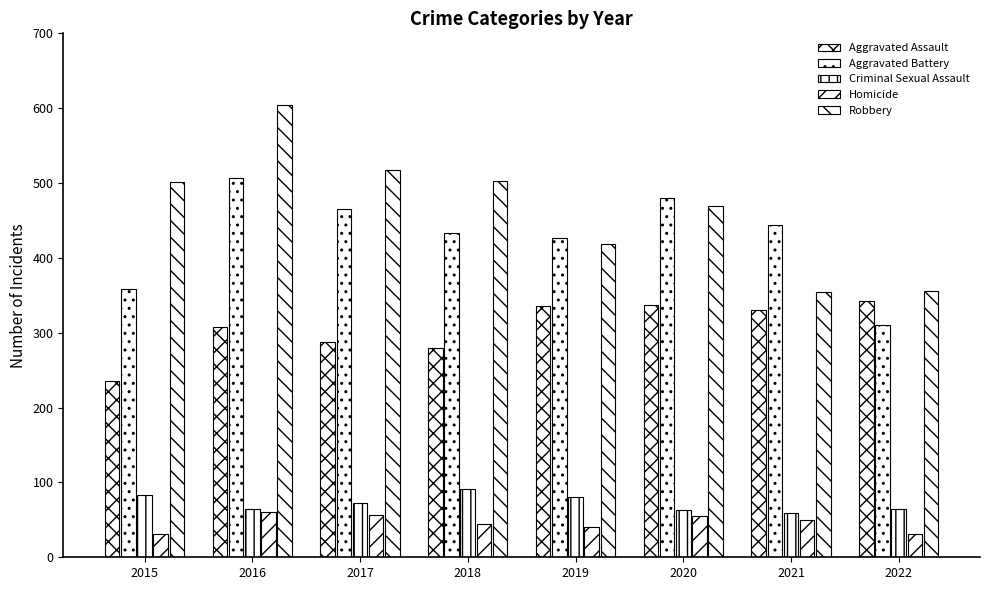

What is the sum of the Aggravated Assault values at 2019 and 2016?

643